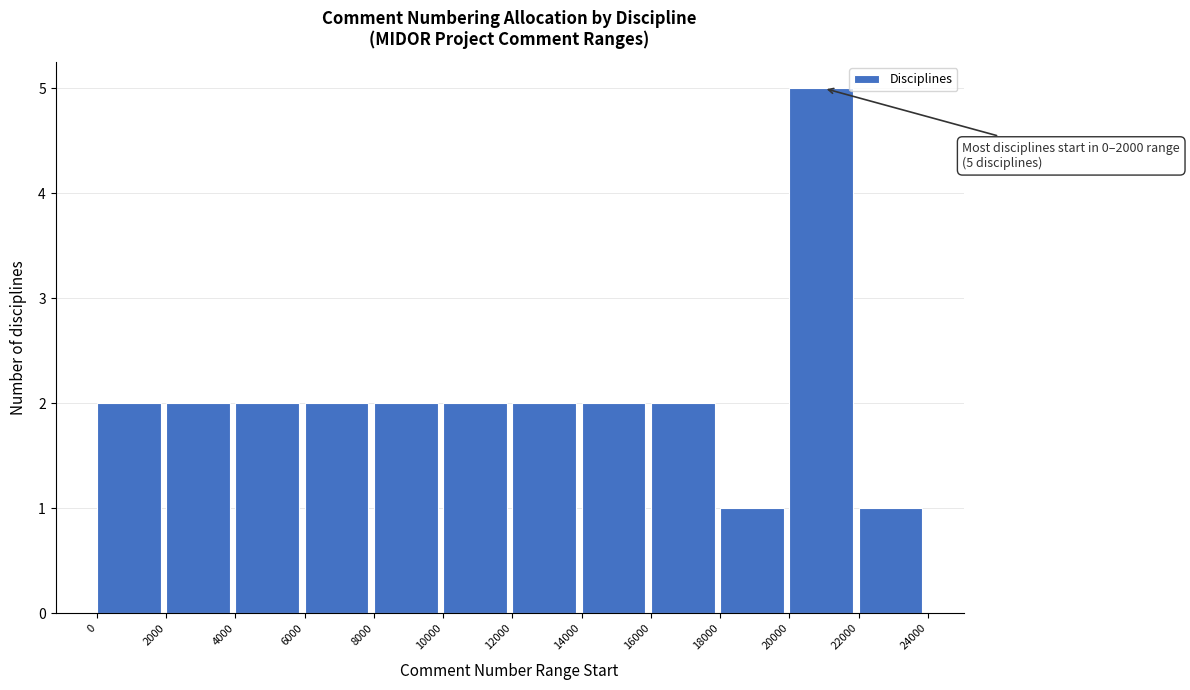

Over which range of the x-axis is the bar tallest?

20000 to 22000